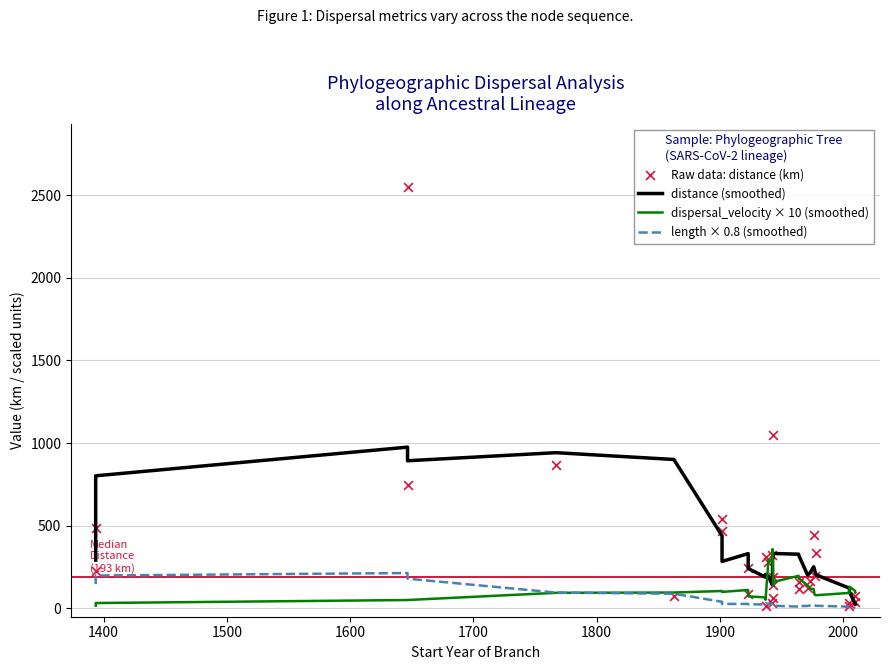

Which series reaches the maximum Y coordinate?

Raw data: distance (km)